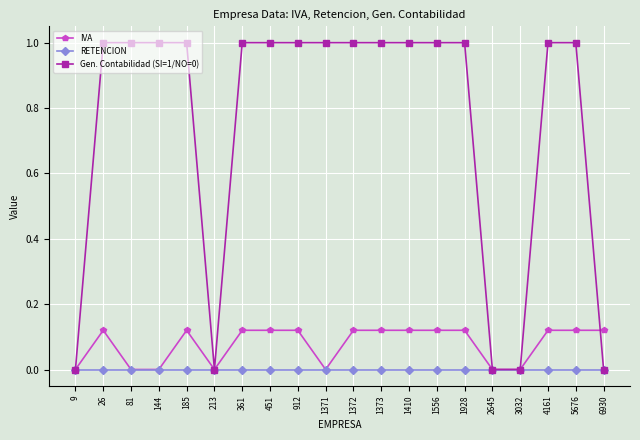

Which series has the widest spread of values?

Gen. Contabilidad (SI=1/NO=0)